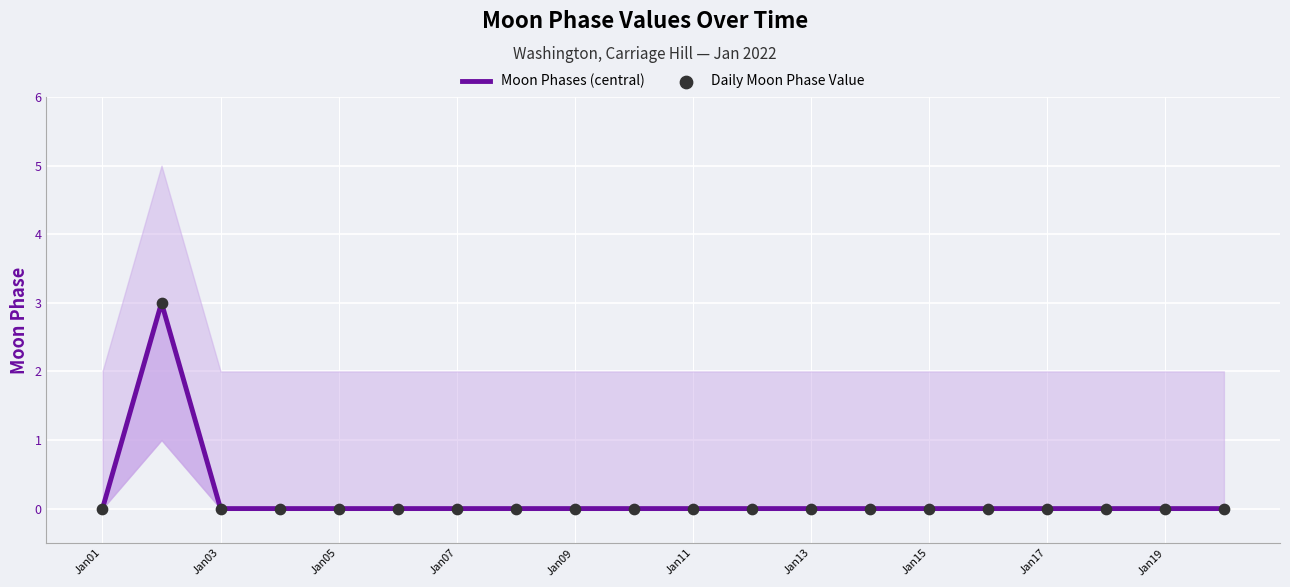

Which series contains the lowest Y value?

Moon Phases (central)